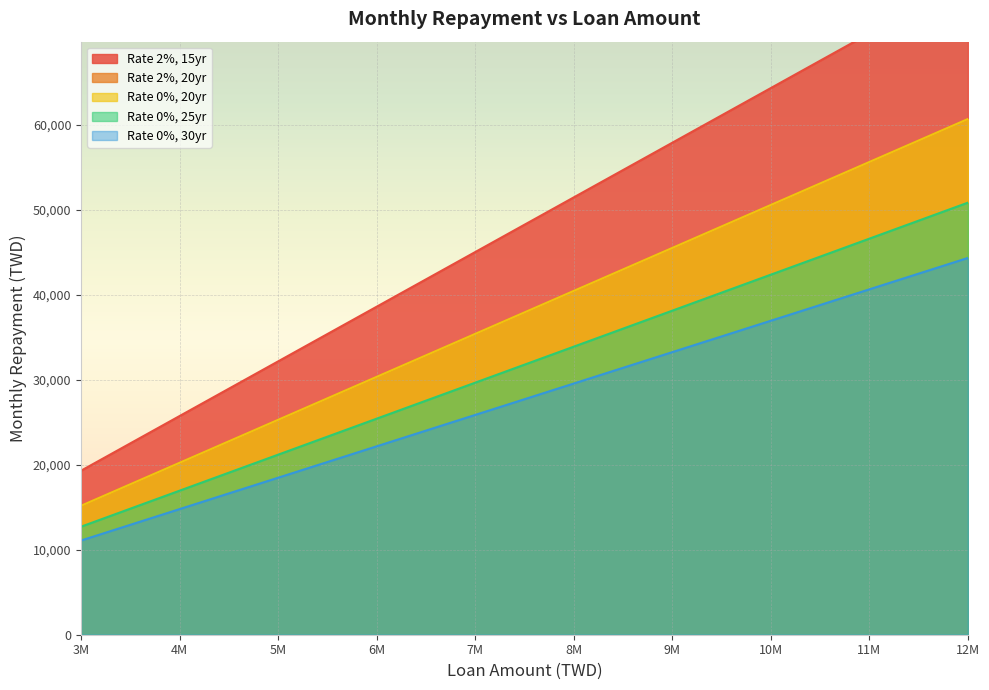

Where does the Rate 0%, 20yr series first go above 40470?

8M